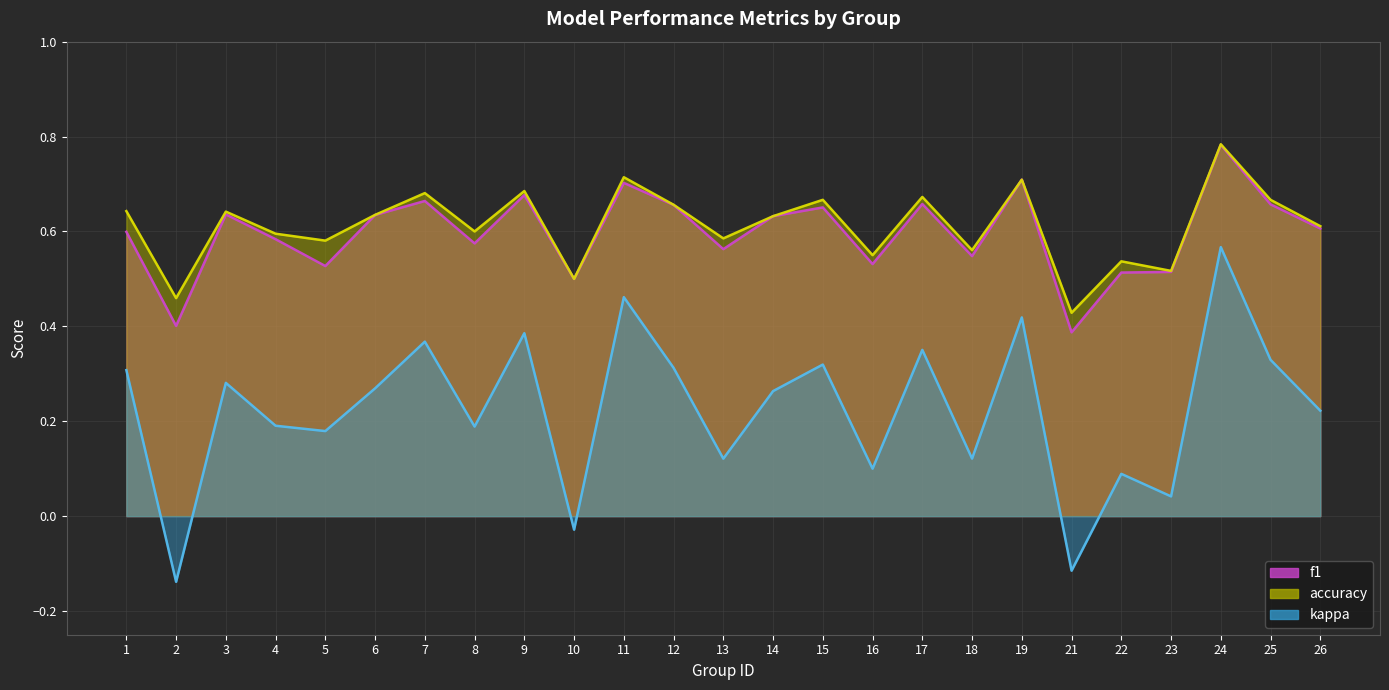

True or false: kappa and f1 cross at least once.

False